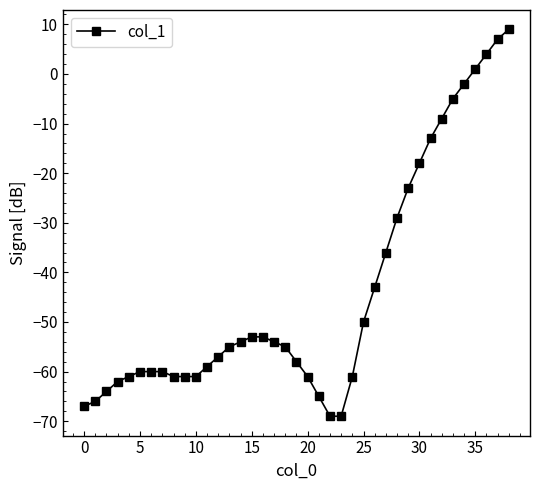

What is the minimum value shown in the chart?

-69